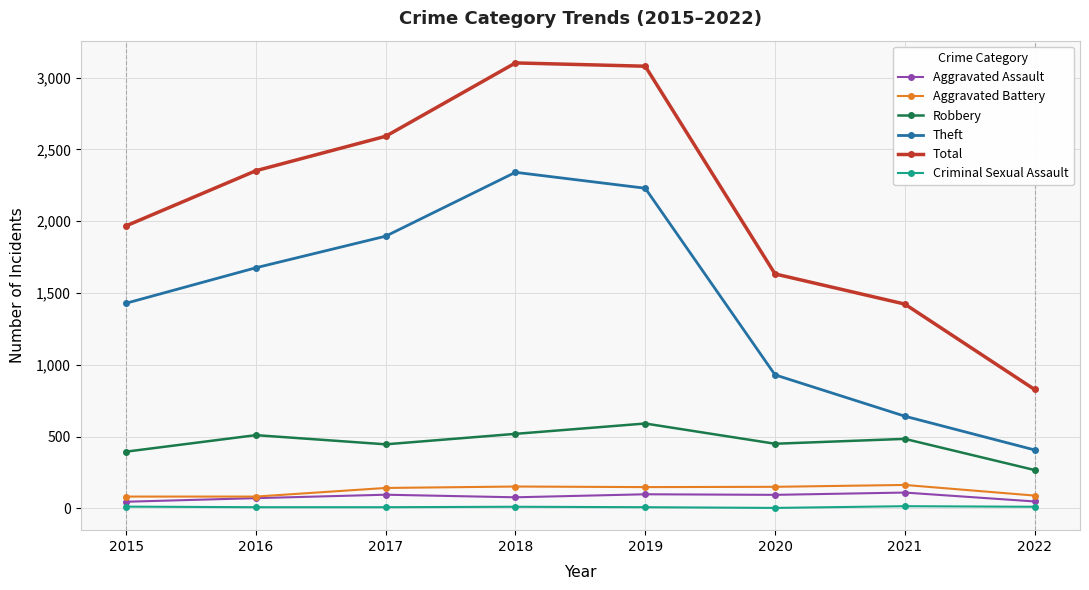

How many data points does each series have?

8